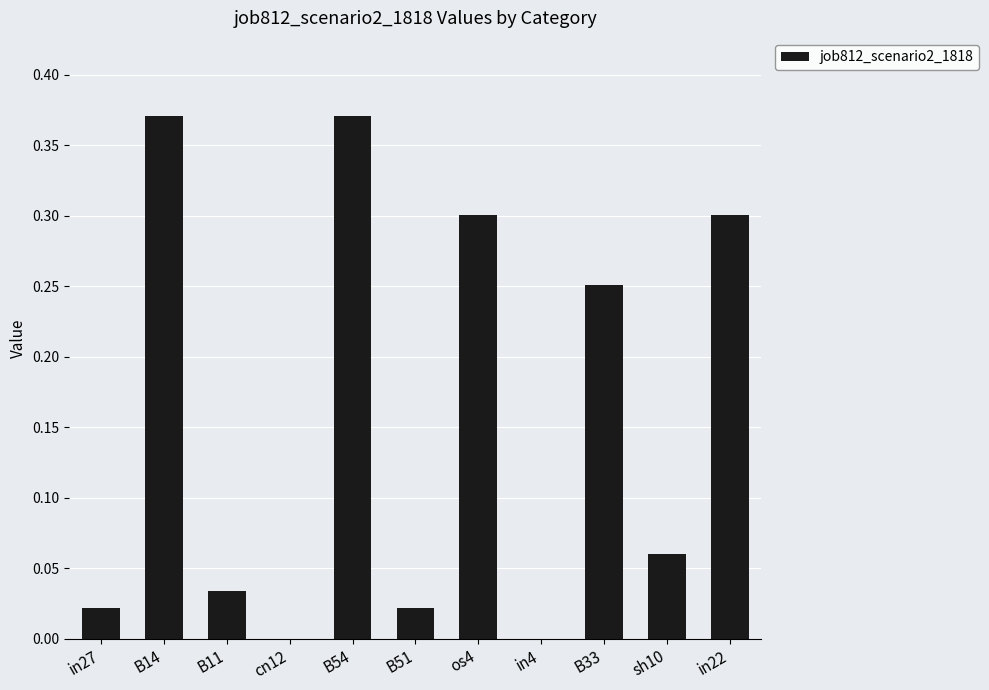

Is it true that the value at os4 is 0.4?

False